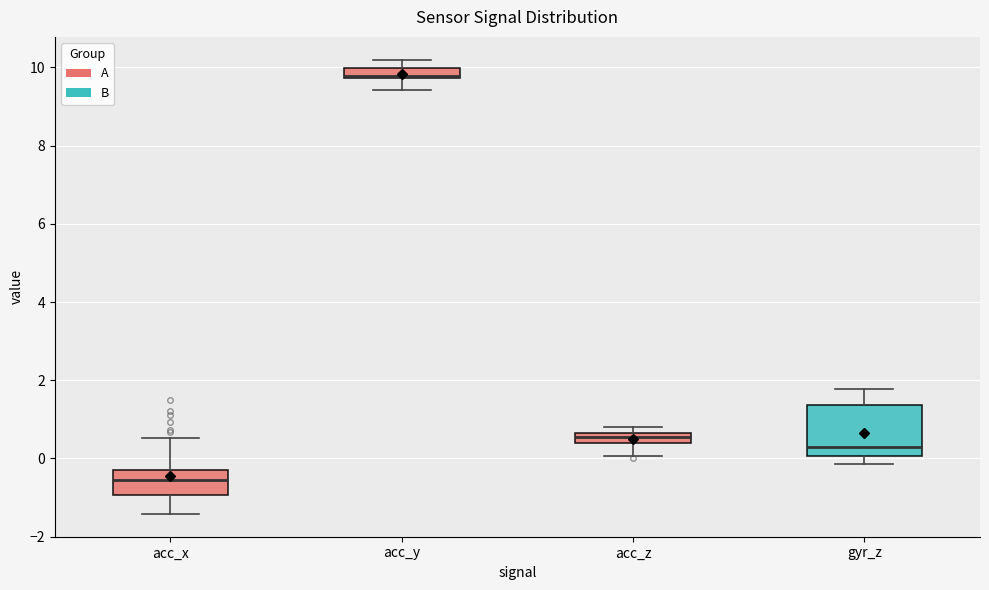

Where is the upper edge of the box for acc_z on the y-axis? The values are not printed on the chart, so give them approximately, as read against the axis.

0.6